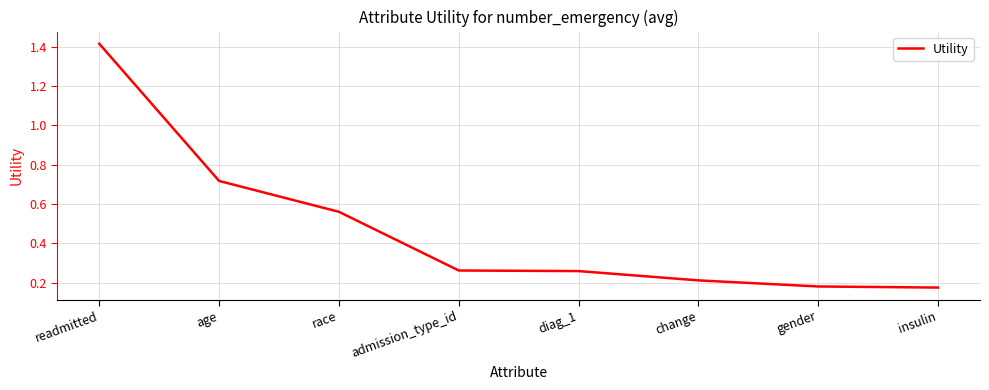

What is the difference between the maximum and minimum values?

1.2